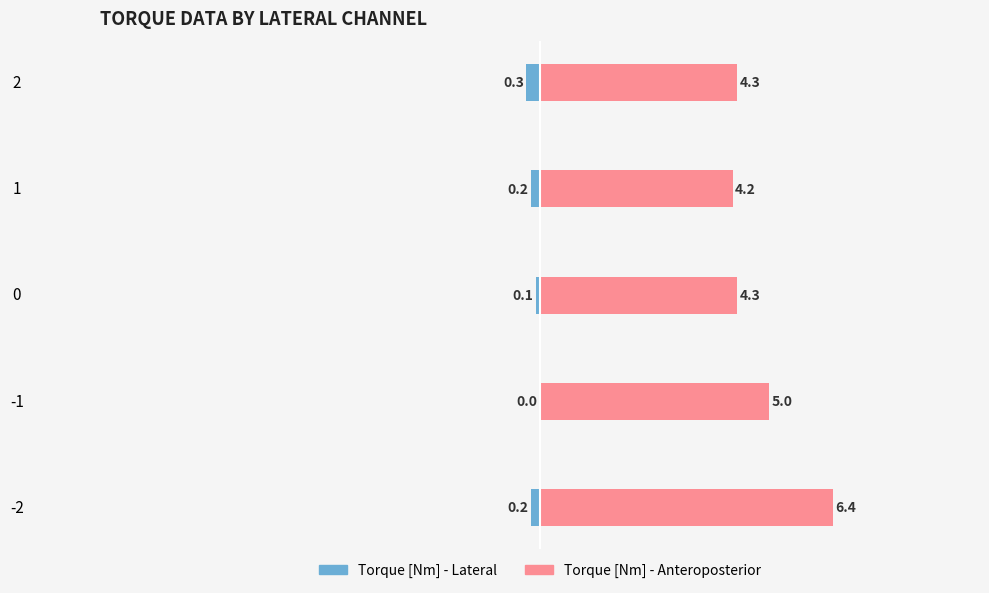

What are all the series names shown in the legend?

Torque [Nm] - Lateral, Torque [Nm] - Anteroposterior